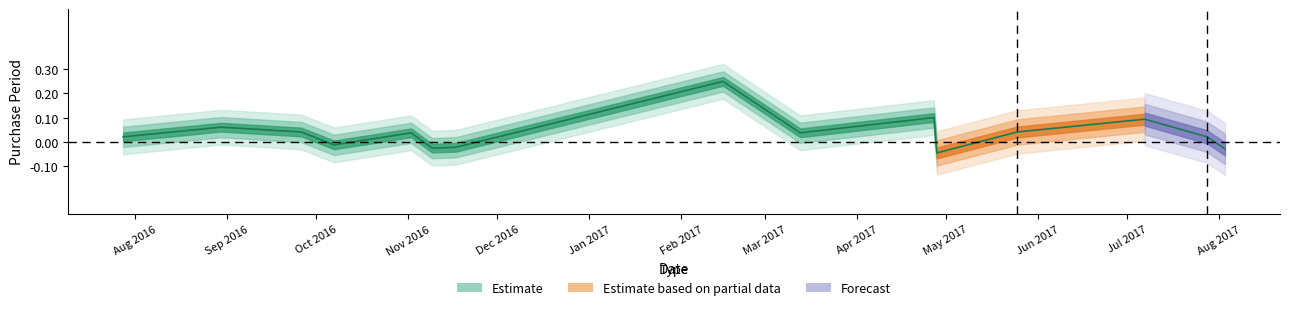

Rank the categories by value from lowest to highest.

2017-04-28, 2017-08-03, 2016-11-09, 2016-11-17, 2016-10-07, 2016-07-28, 2017-07-28, 2016-11-02, 2017-03-13, 2016-09-26, 2017-05-25, 2016-08-30, 2017-07-07, 2017-04-27, 2017-02-15